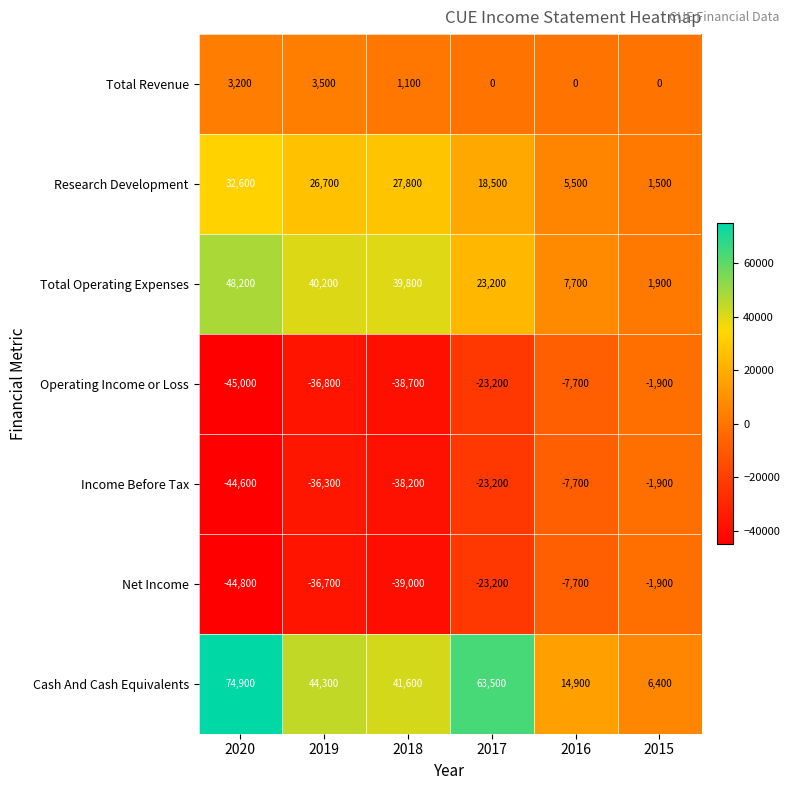

What is the spread (max minus min) of values at 2020?

119900